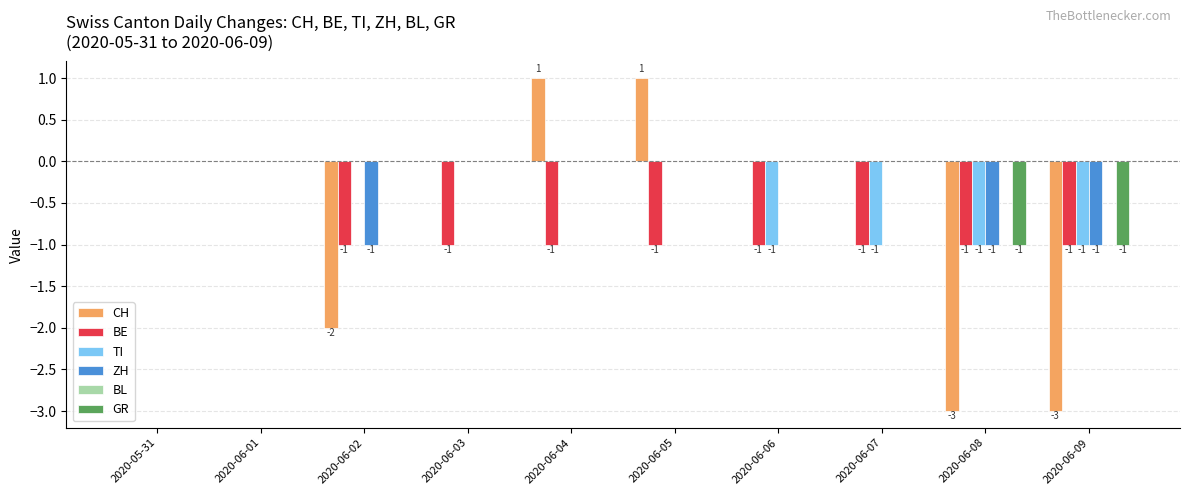

What is the sum of all GR values?

-2